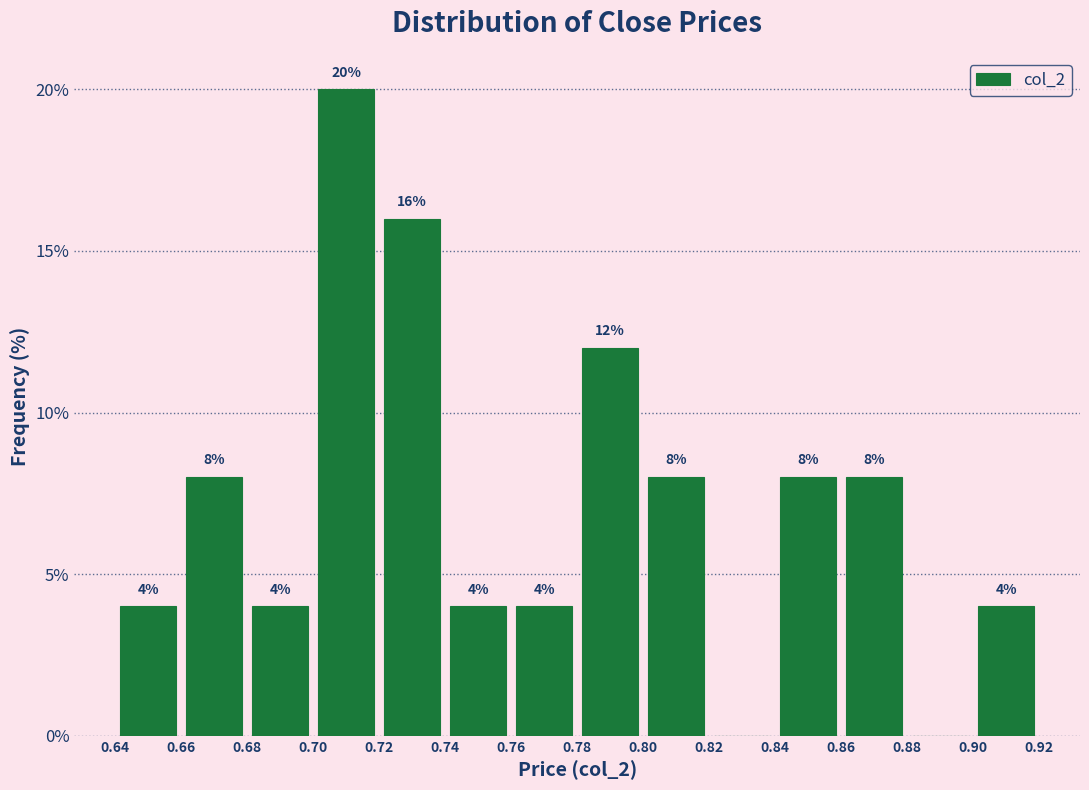

Which range on the x-axis has the tallest bar?

0.70 to 0.72